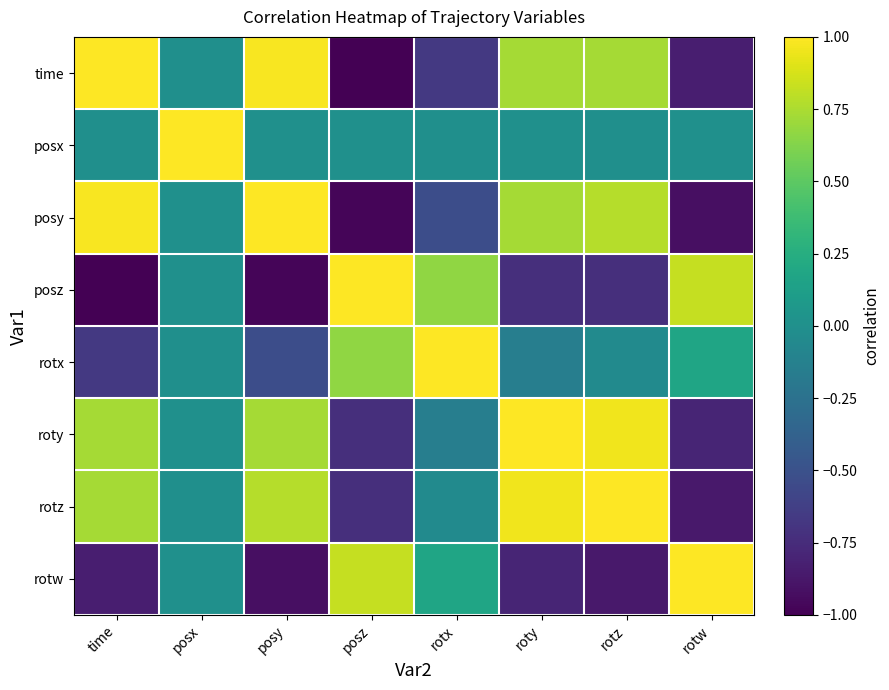

Reading left to right, transcribe all the data shown in this chart.

time: time=1.0	posx=-0.0	posy=1.0	posz=-1.0	rotx=-0.7	roty=0.7	rotz=0.7	rotw=-0.8
posx: time=-0.0	posx=1.0	posy=0.0	posz=0.0	rotx=-0.0	roty=-0.0	rotz=-0.0	rotw=0.0
posy: time=1.0	posx=0.0	posy=1.0	posz=-1.0	rotx=-0.5	roty=0.7	rotz=0.8	rotw=-0.9
posz: time=-1.0	posx=0.0	posy=-1.0	posz=1.0	rotx=0.7	roty=-0.7	rotz=-0.7	rotw=0.8
rotx: time=-0.7	posx=-0.0	posy=-0.5	posz=0.7	rotx=1.0	roty=-0.1	rotz=-0.0	rotw=0.2
roty: time=0.7	posx=-0.0	posy=0.7	posz=-0.7	rotx=-0.1	roty=1.0	rotz=1.0	rotw=-0.8
rotz: time=0.7	posx=-0.0	posy=0.8	posz=-0.7	rotx=-0.0	roty=1.0	rotz=1.0	rotw=-0.9
rotw: time=-0.8	posx=0.0	posy=-0.9	posz=0.8	rotx=0.2	roty=-0.8	rotz=-0.9	rotw=1.0